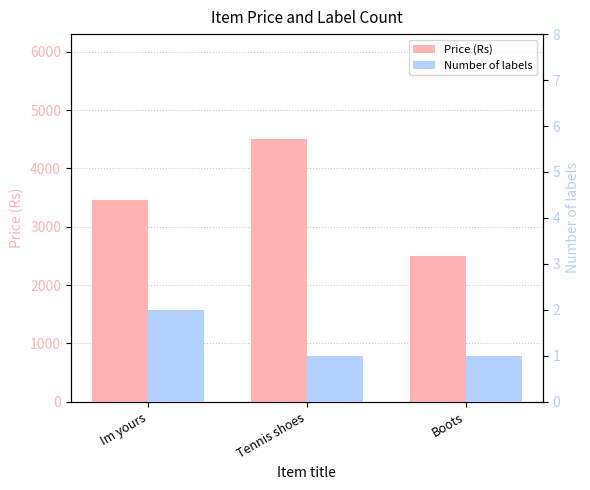

How many bars are there in each group?

2